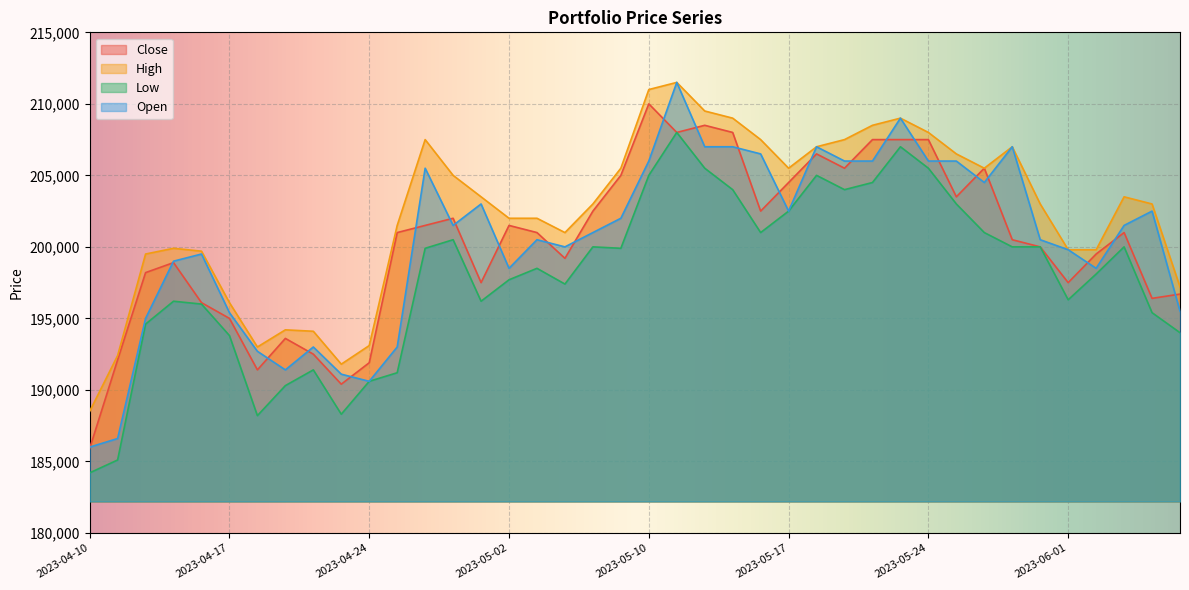

True or false: Open and Low cross at least once.

False